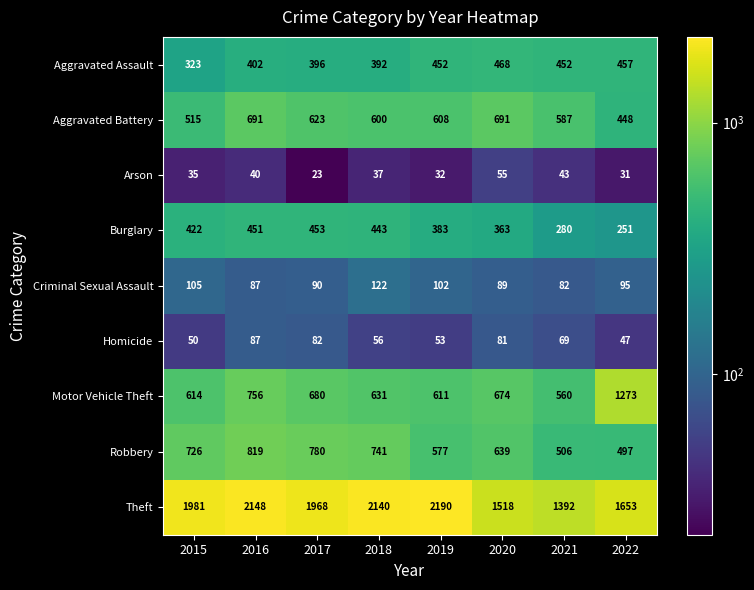

How many values in the Aggravated Assault series are below 452?

4